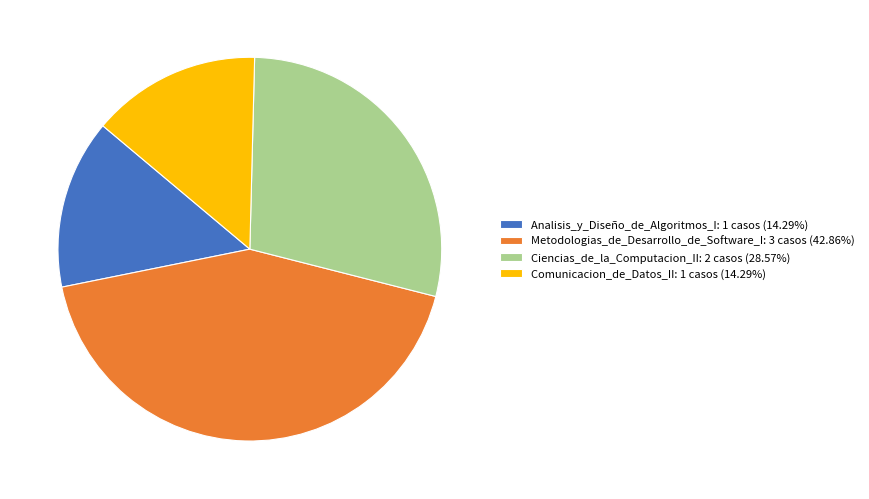

Which slice is the largest?

Metodologias_de_Desarrollo_de_Software_I